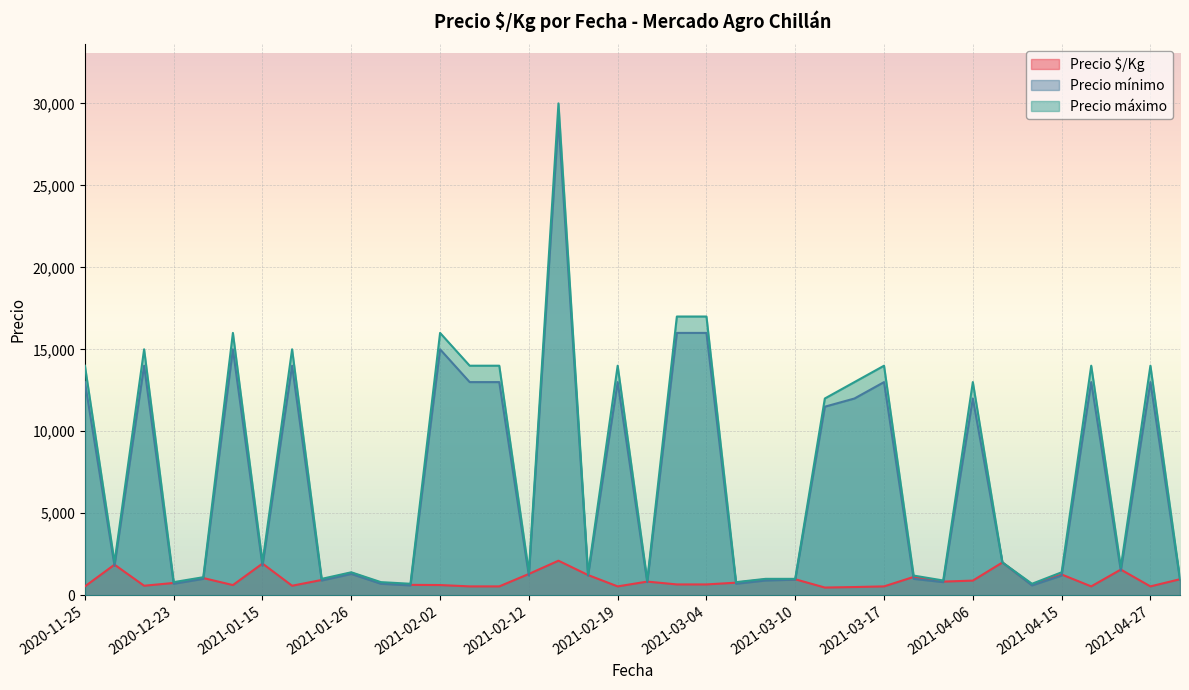

Which series has the widest spread of values?

Precio máximo